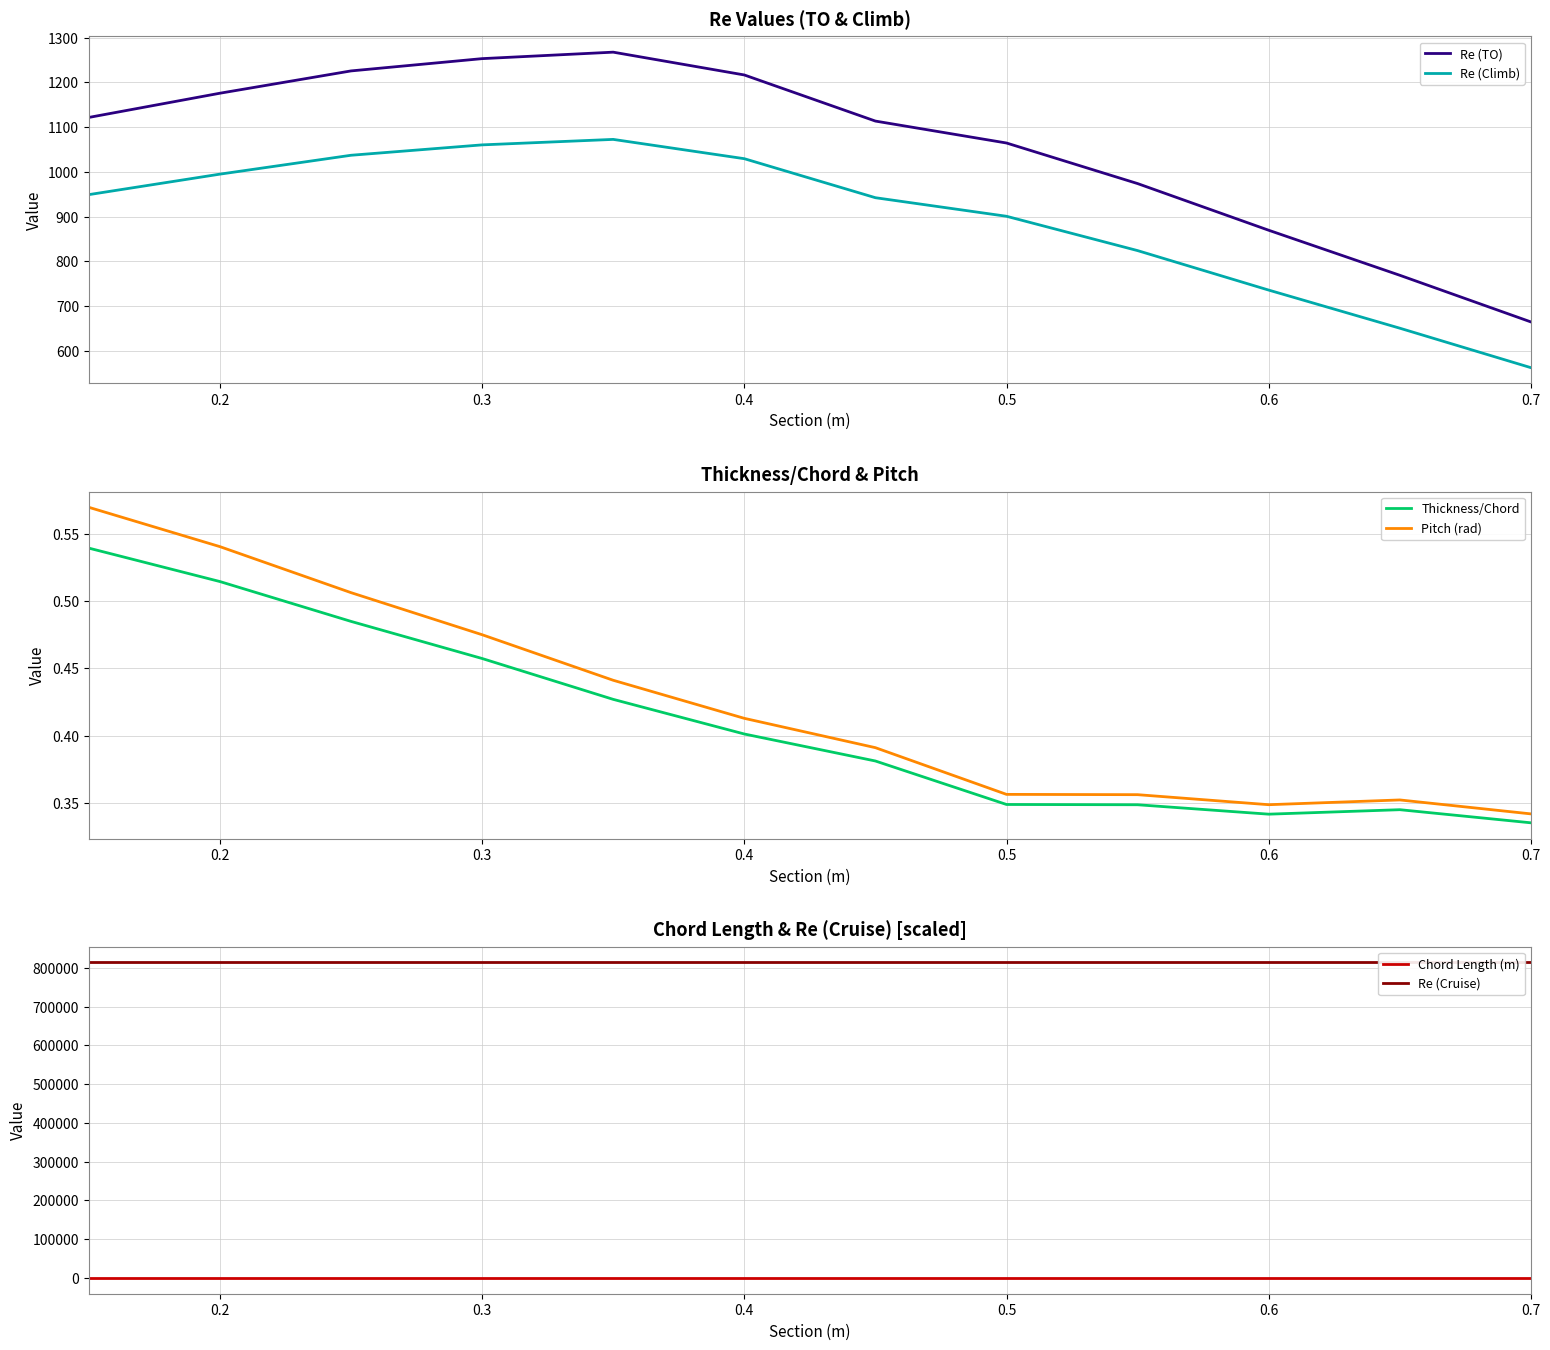

True or false: Re (TO) and Chord Length (m) cross at least once.

False